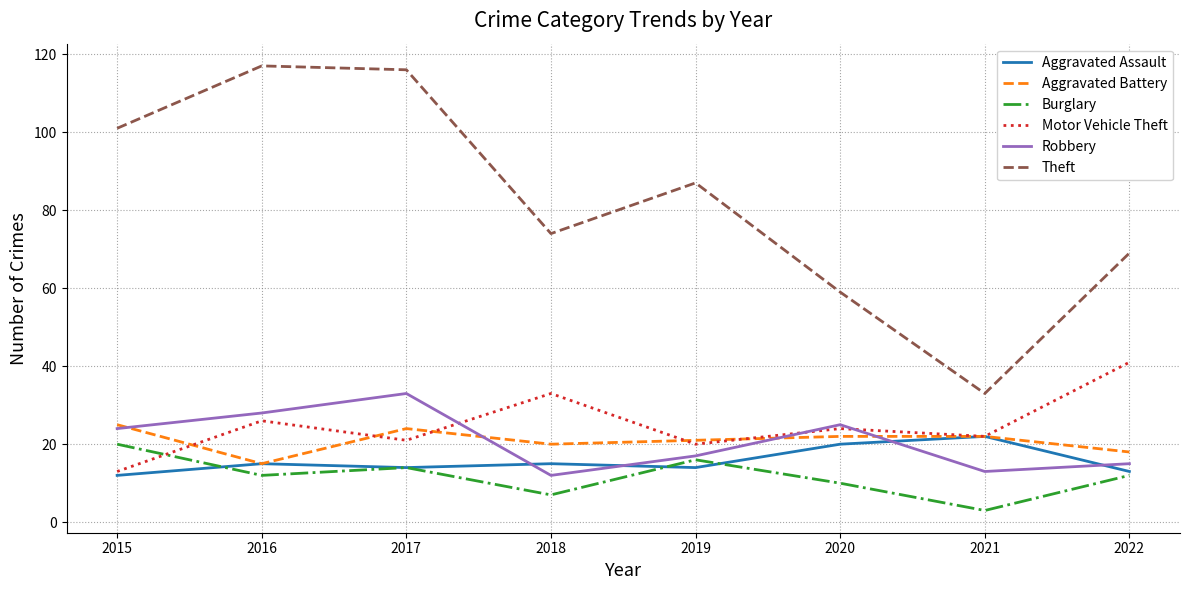

Is this an area chart (filled region under the line)?

No